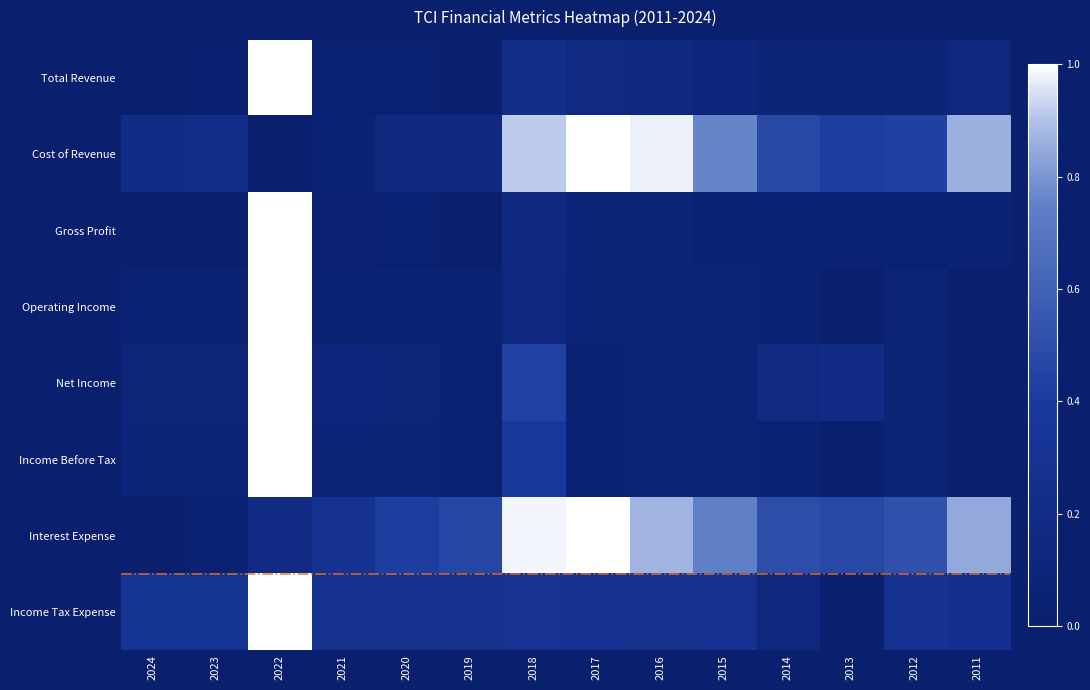

Is the value of Gross Profit at 2012 greater than the value of Operating Income at 2021?

No